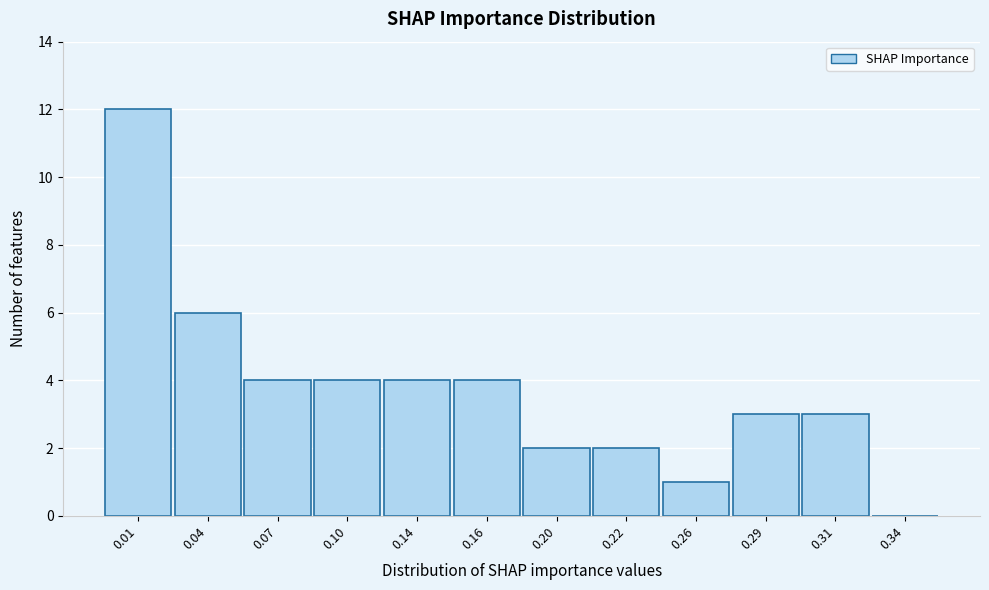

Reading left to right, transcribe all the data shown in this chart.

0.01=12	0.04=6	0.07=4	0.10=4	0.14=4	0.16=4	0.20=2	0.22=2	0.26=1	0.29=3	0.31=3	0.34=0